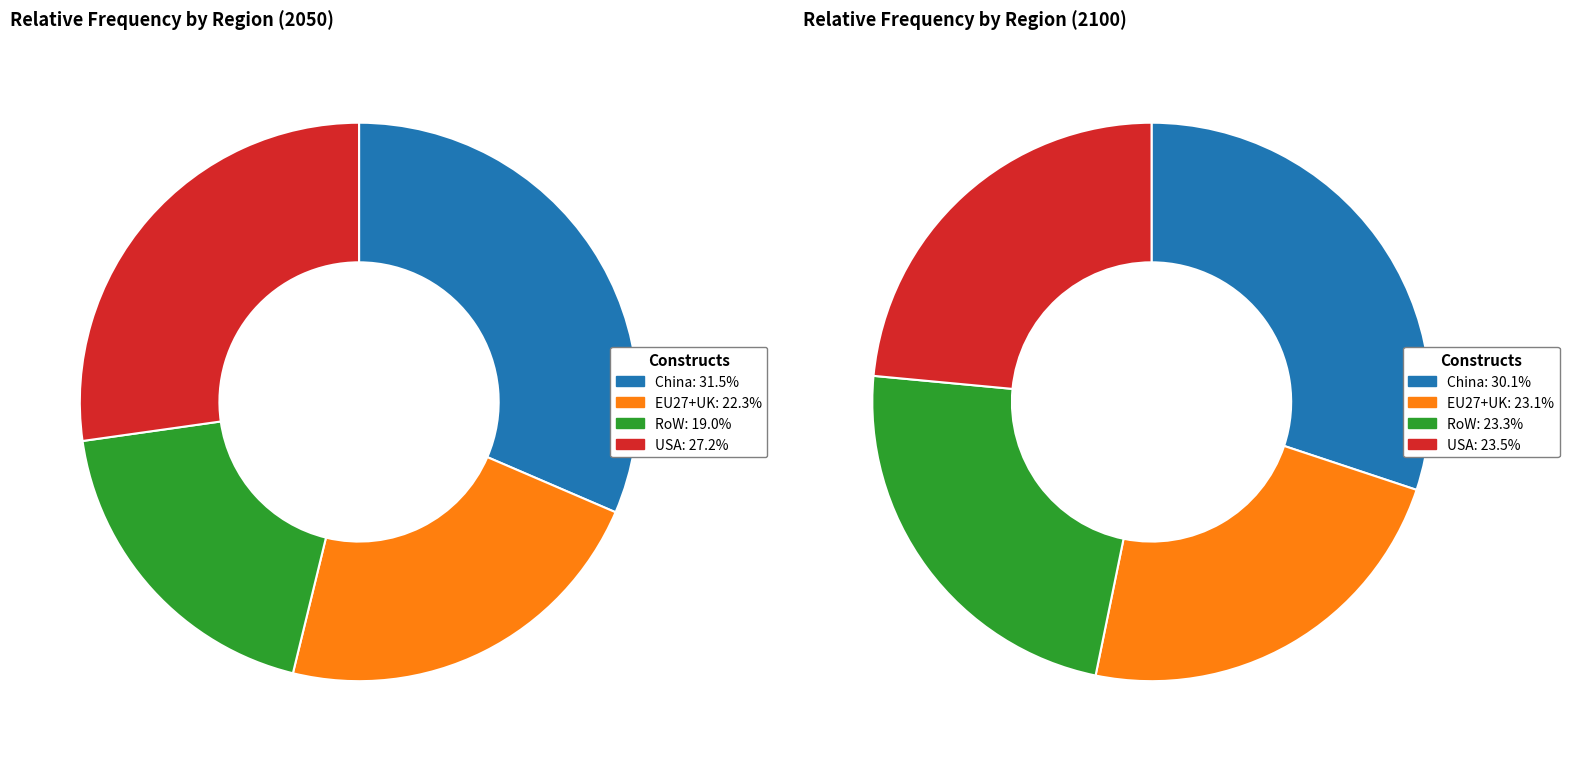

Which category has the biggest portion of the pie?

China